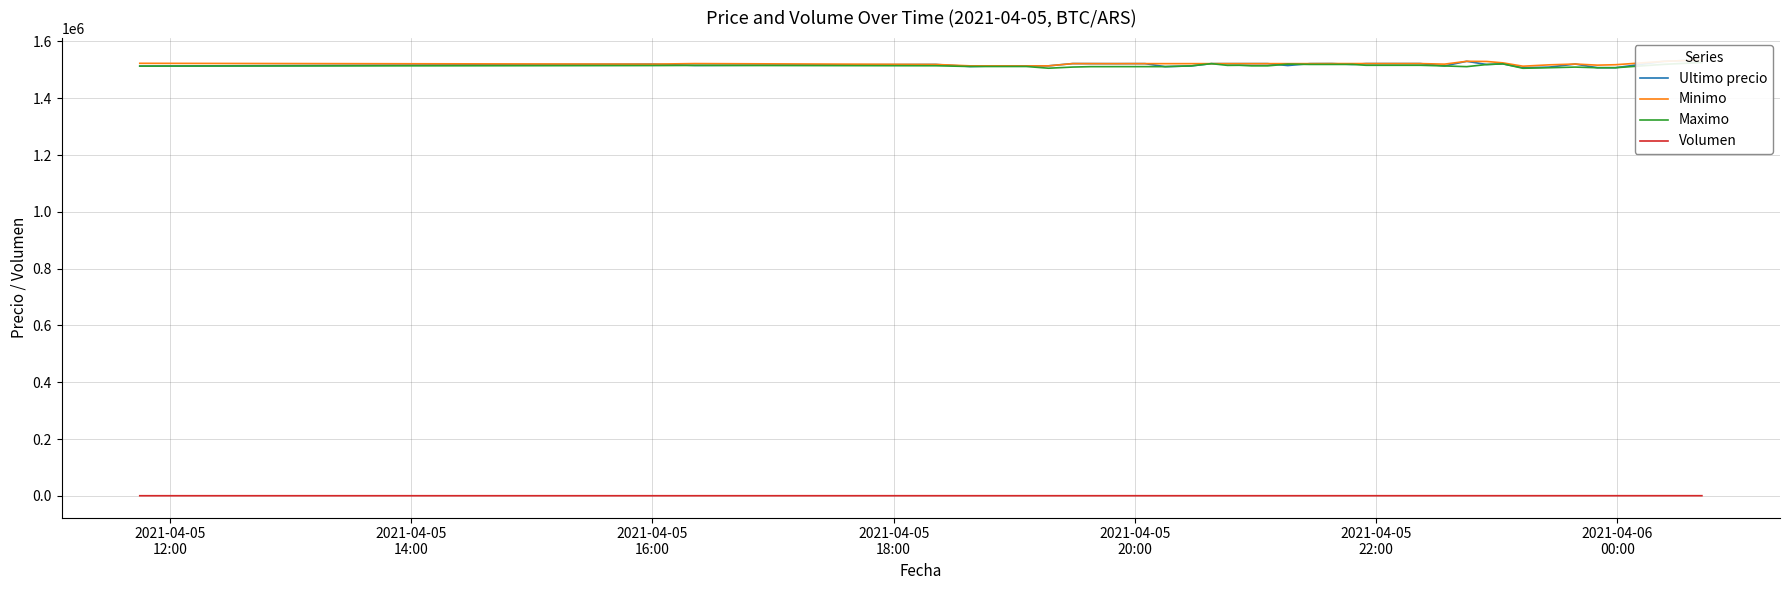

What are all the series names shown in the legend?

Ultimo precio, Minimo, Maximo, Volumen